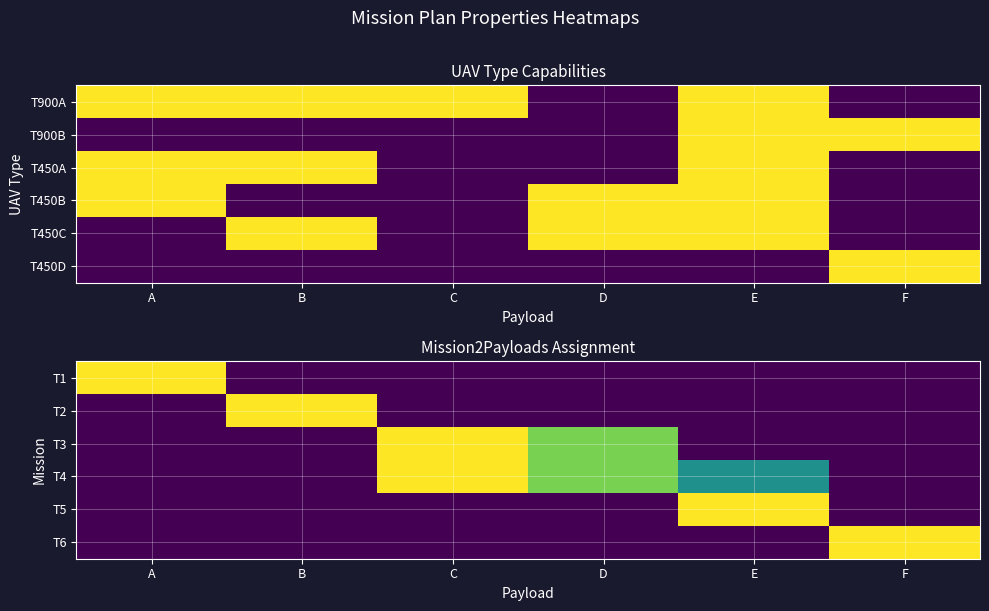

At E, list the series in order from smallest to largest.

T1, T2, T3, T6, T4, T5